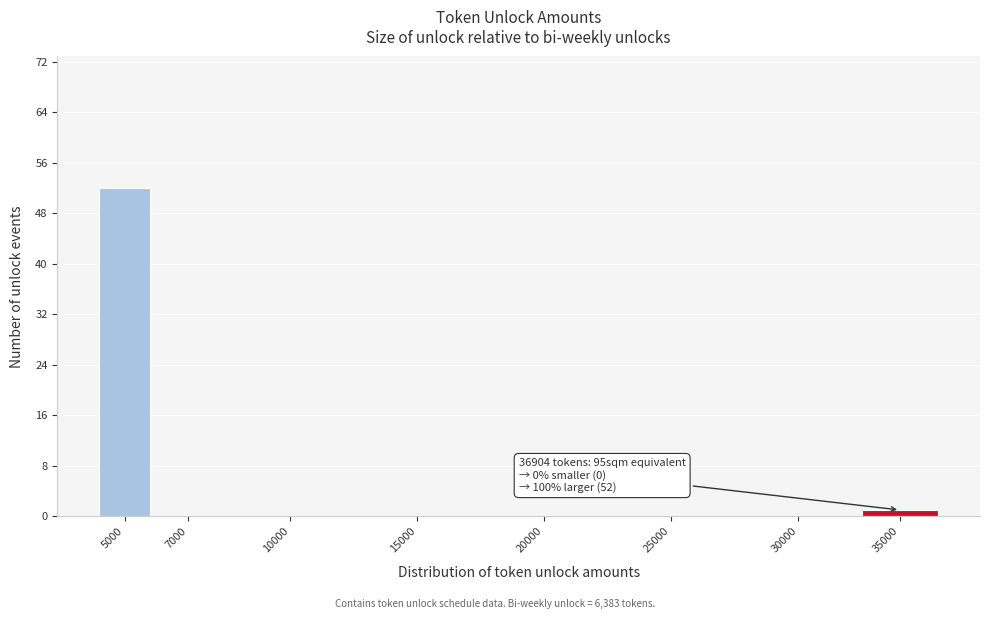

Reading right to left, what are all the values shown in this chart?

35000=1	30000=0	25000=0	20000=0	15000=0	10000=0	7000=0	5000=52